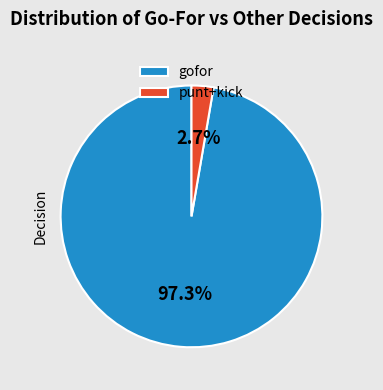

Is there any slice that represents more than half of the pie?

Yes